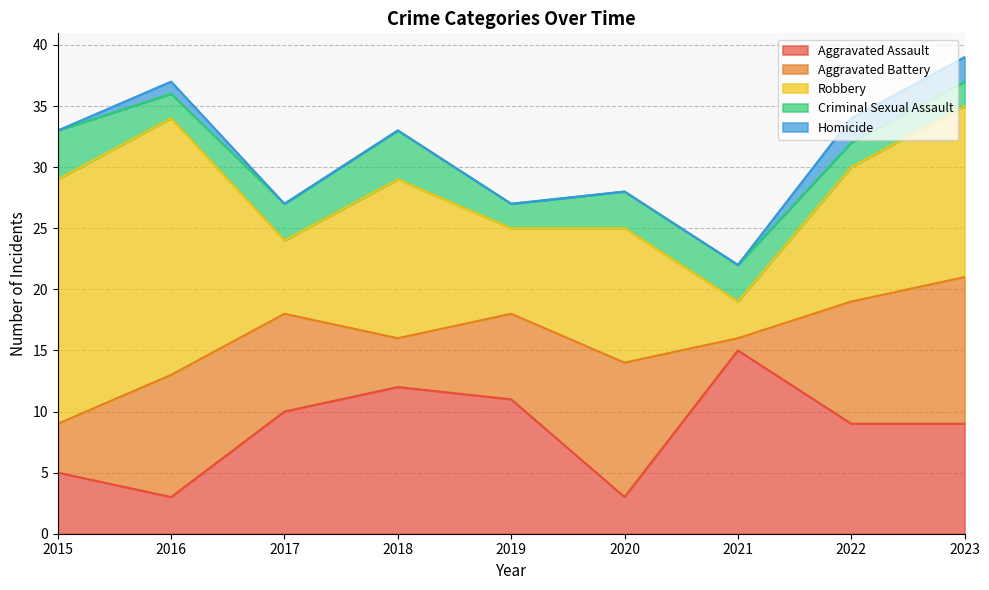

Does the chart display data point markers on the line(s)?

No